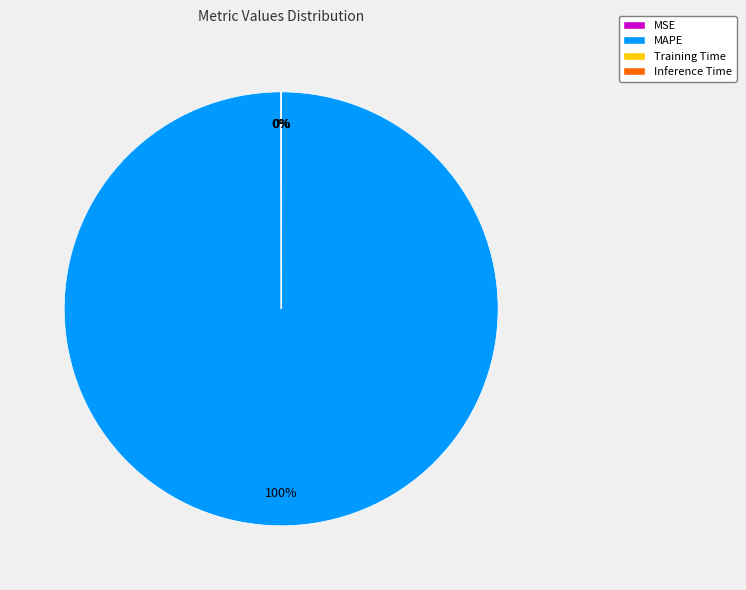

Is it true that MAPE is 100% of the pie?

True